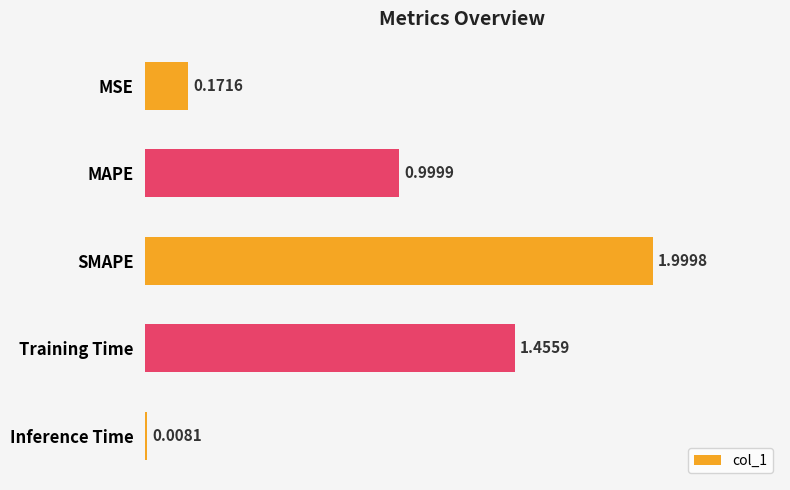

List the labels in order of value, smallest first.

Inference Time, MSE, MAPE, Training Time, SMAPE